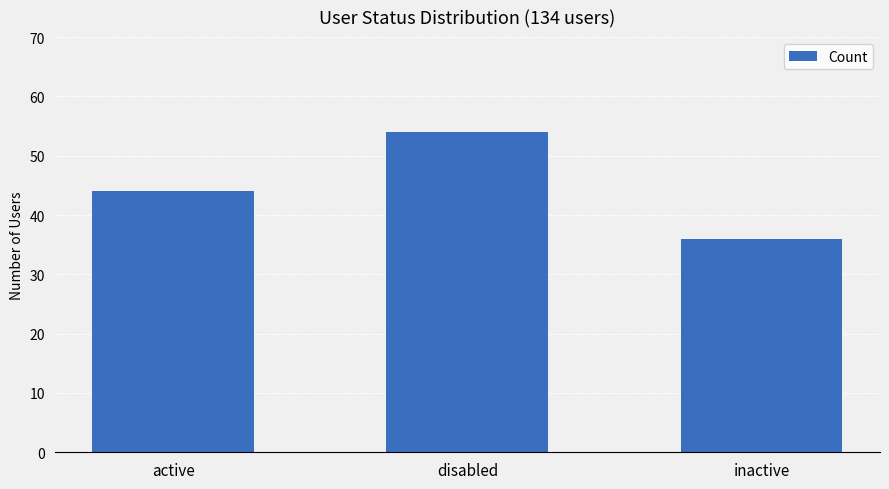

Reading left to right, what are all the values shown in this chart?

active=44	disabled=54	inactive=36